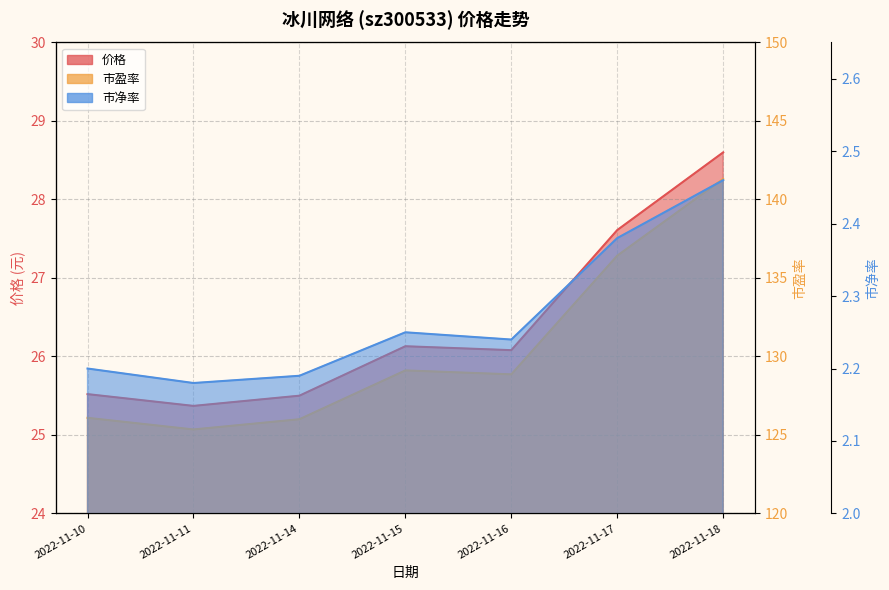

At which category does 价格 reach its first local peak?

2022-11-15